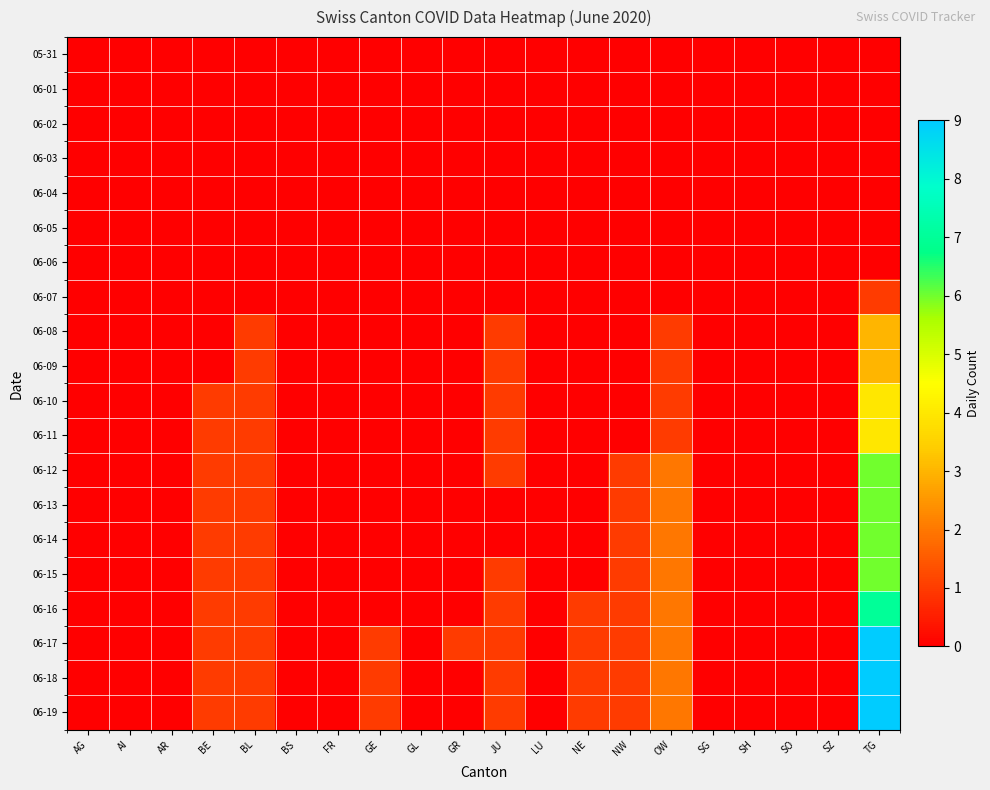

How many distinct data groups are displayed?

20